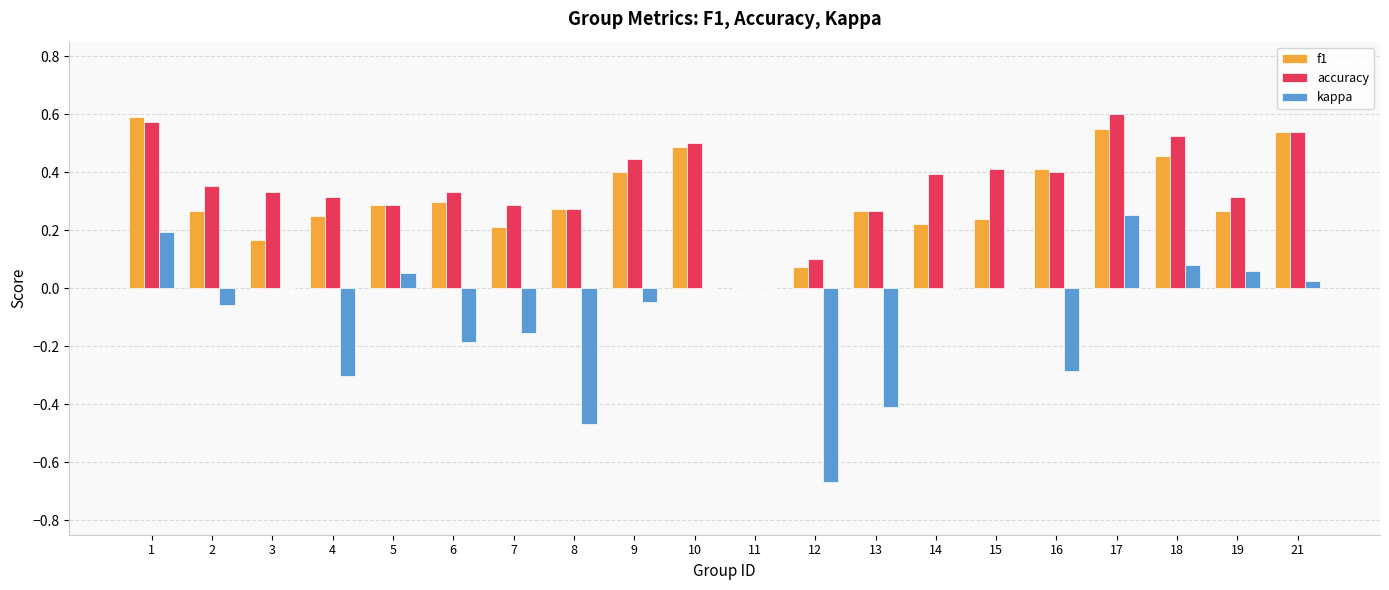

Between 10 and 11, which series saw the biggest shift?

accuracy